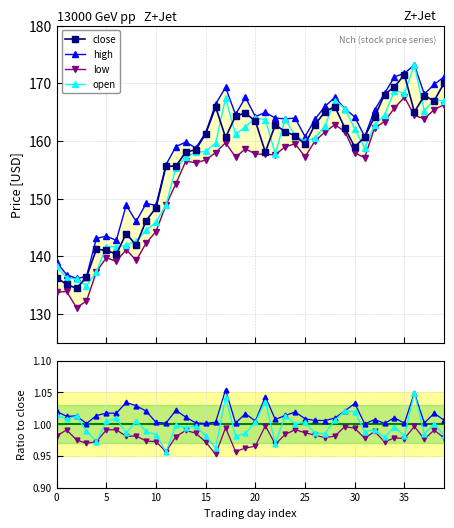

How many lines are shown in the chart?

4